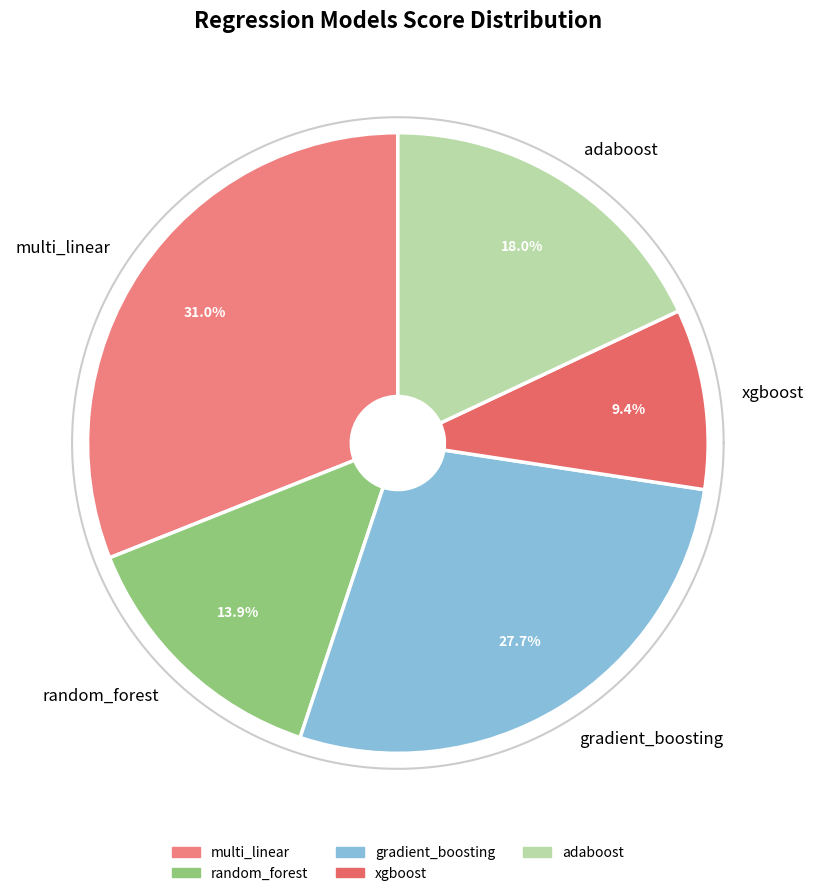

True or false: adaboost accounts for 6% of the total.

False